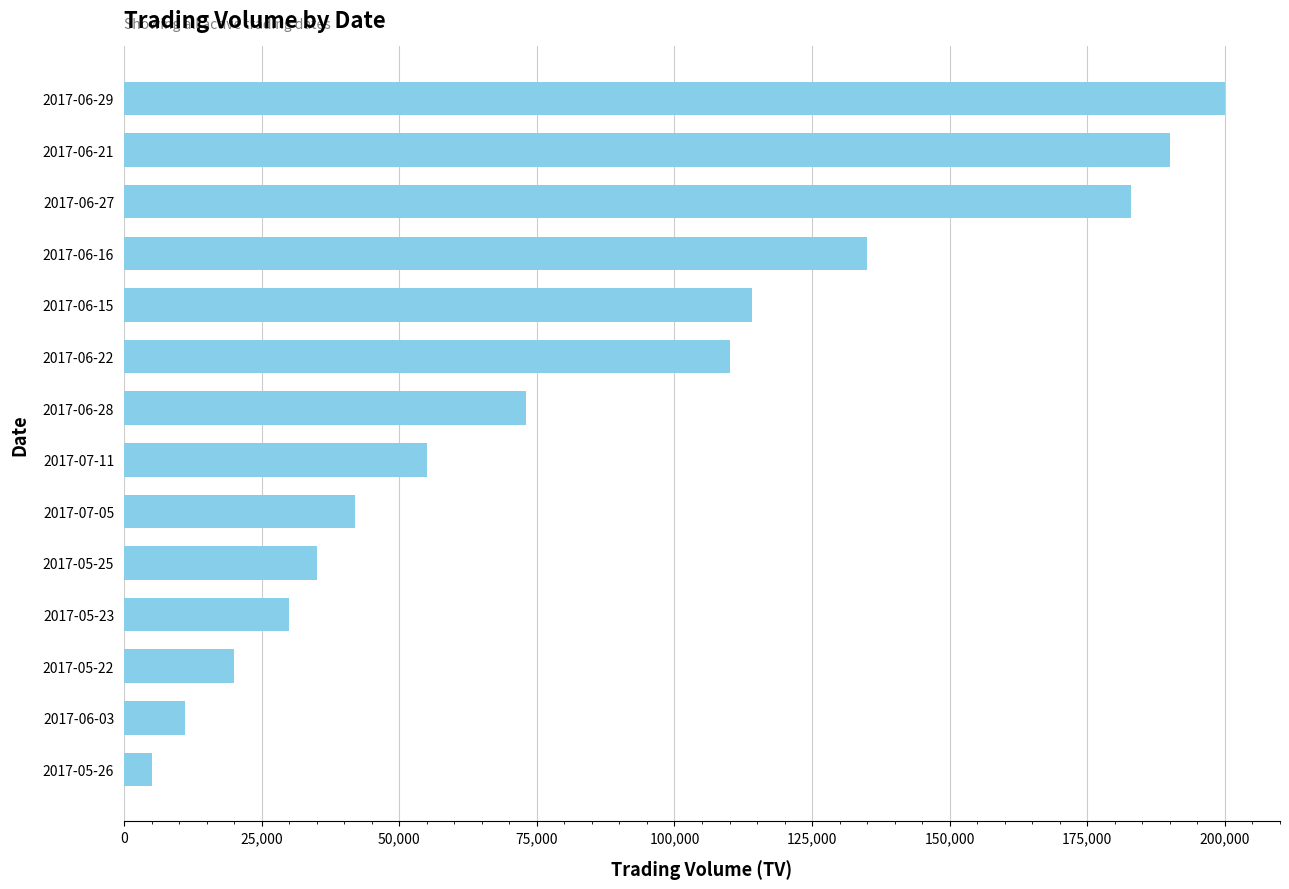

What is the difference between the maximum and minimum values?

195000